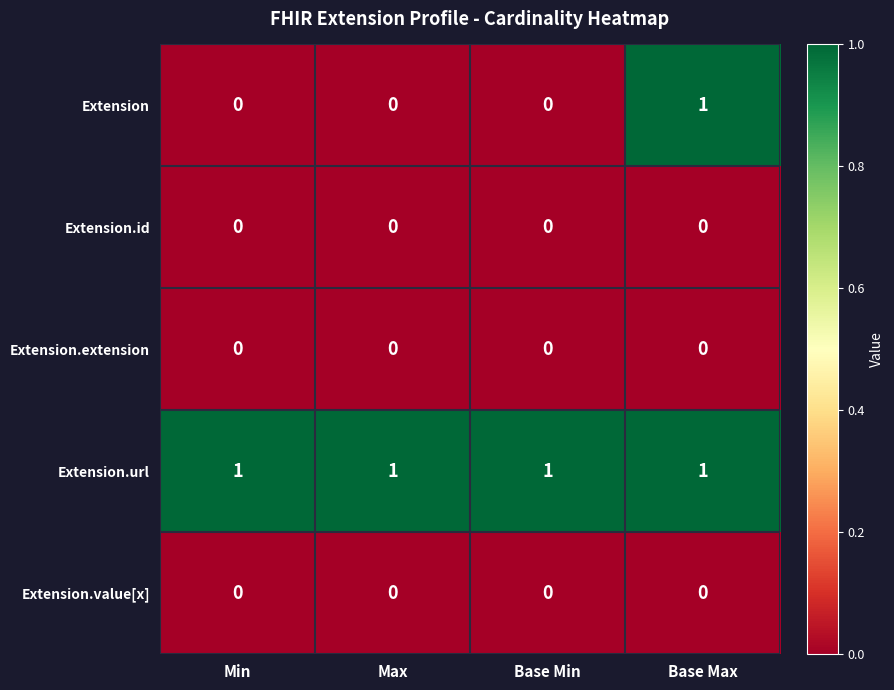

The Extension series shows 0 at Base Min. True or false?

True